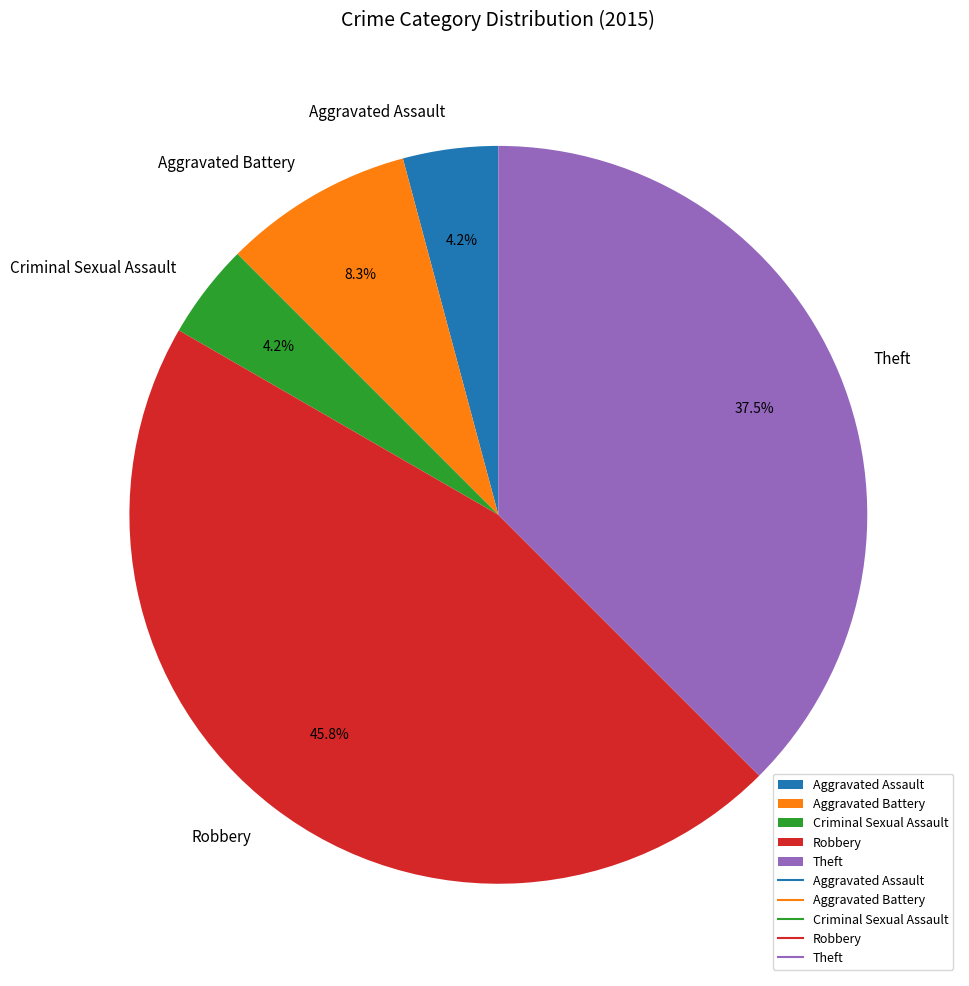

How many slices are in this pie chart?

5